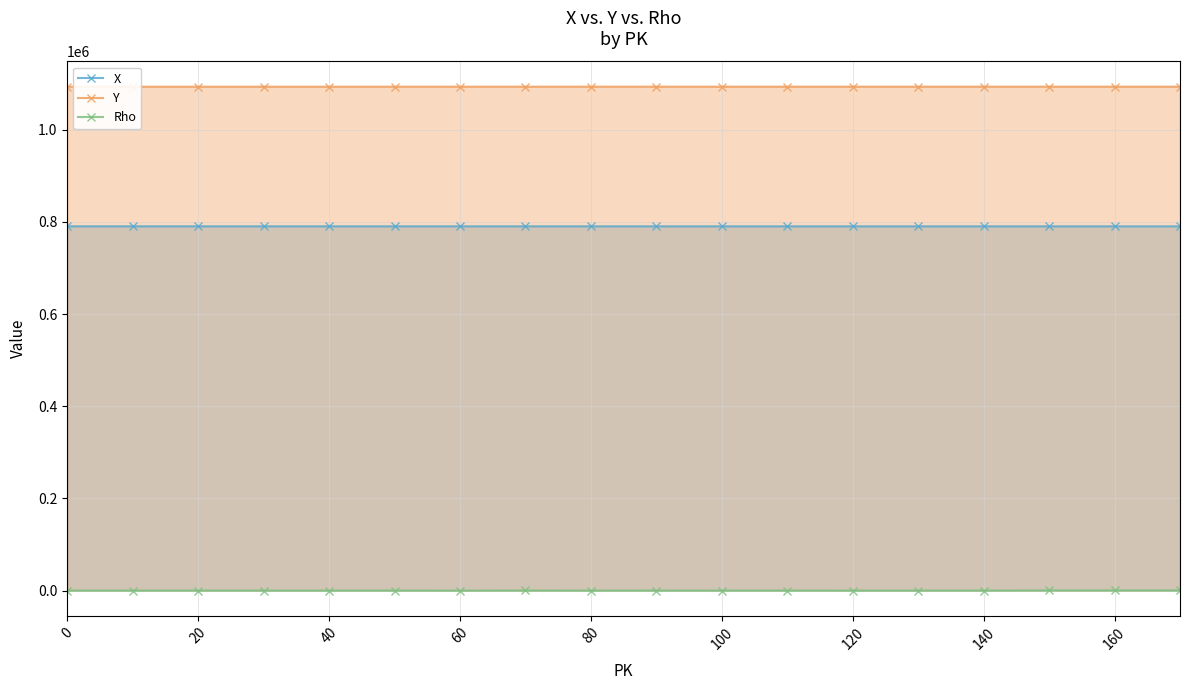

True or false: X and Rho cross at least once.

False